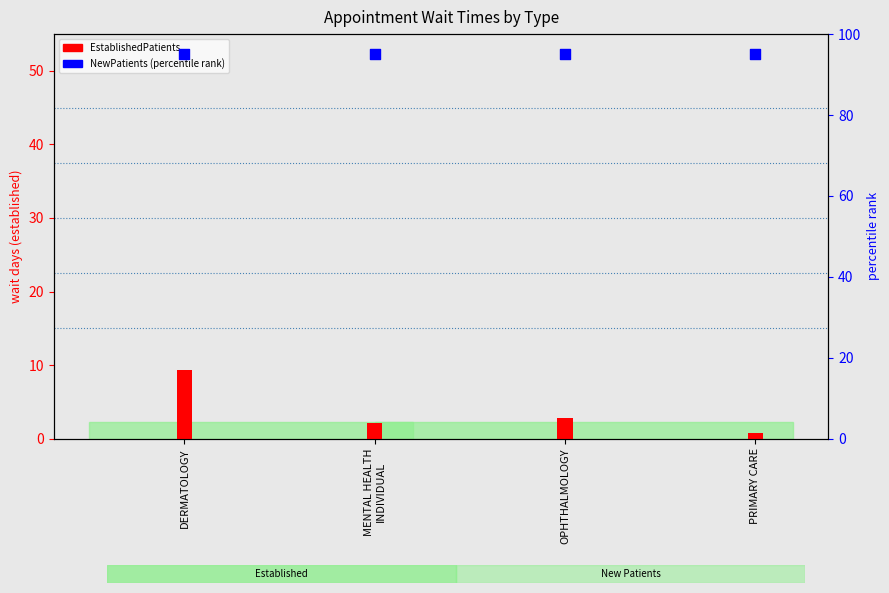

Which series reaches the minimum Y coordinate?

EstablishedPatients